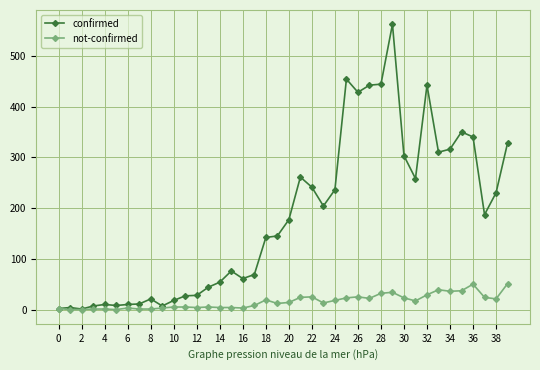

True or false: confirmed has more than 0 interior local peaks.

True